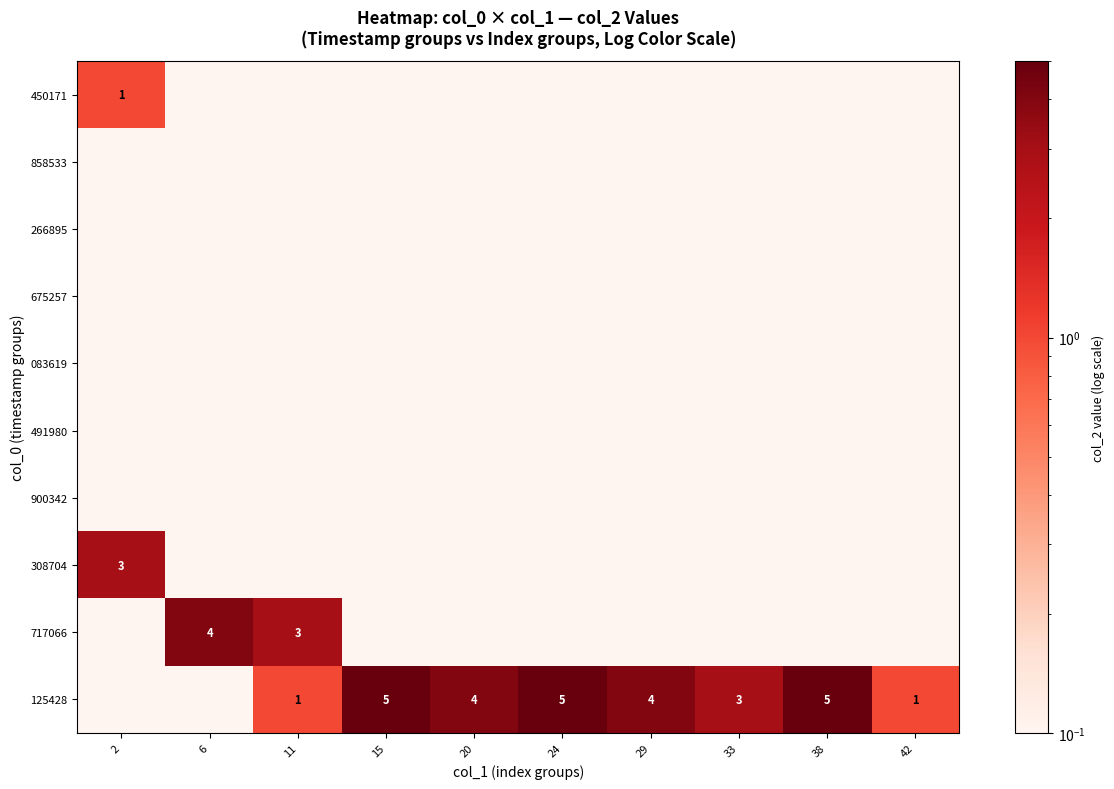

Which series has the largest range (max minus min)?

125428